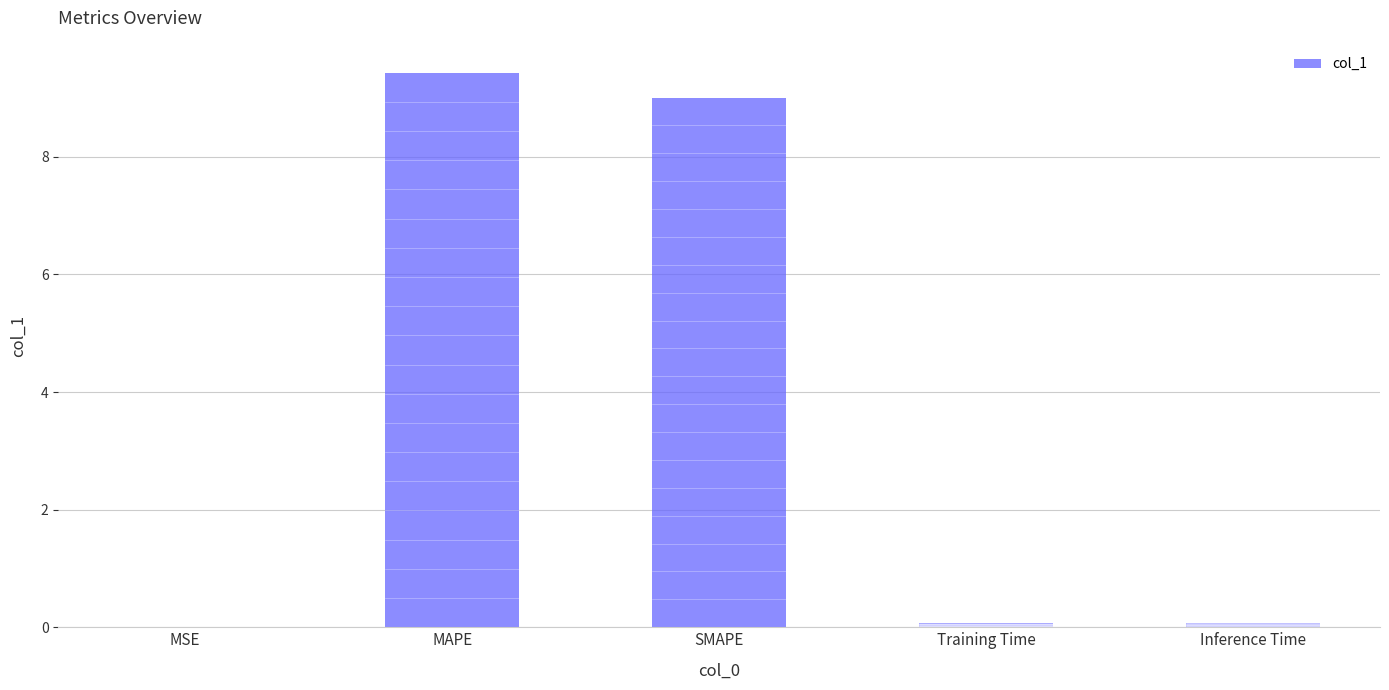

At which category does the chart reach its peak across all series?

MAPE